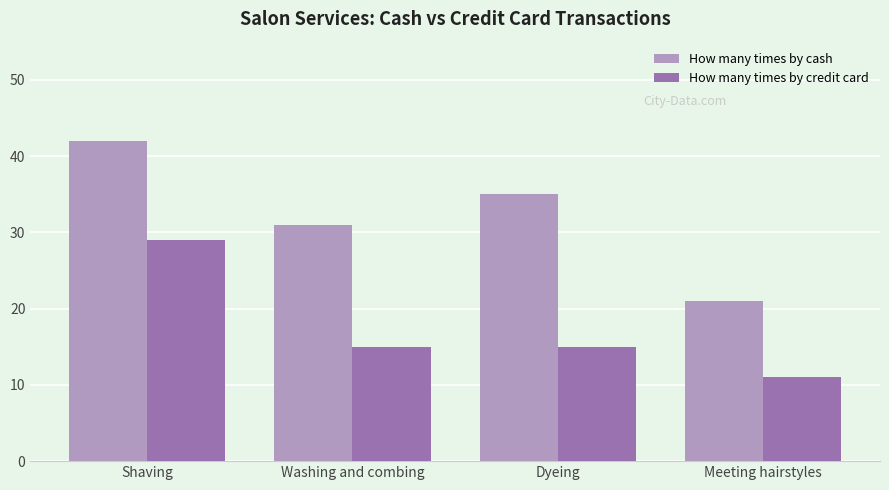

What is the value of the How many times by credit card bar at the 4th from the left?

11